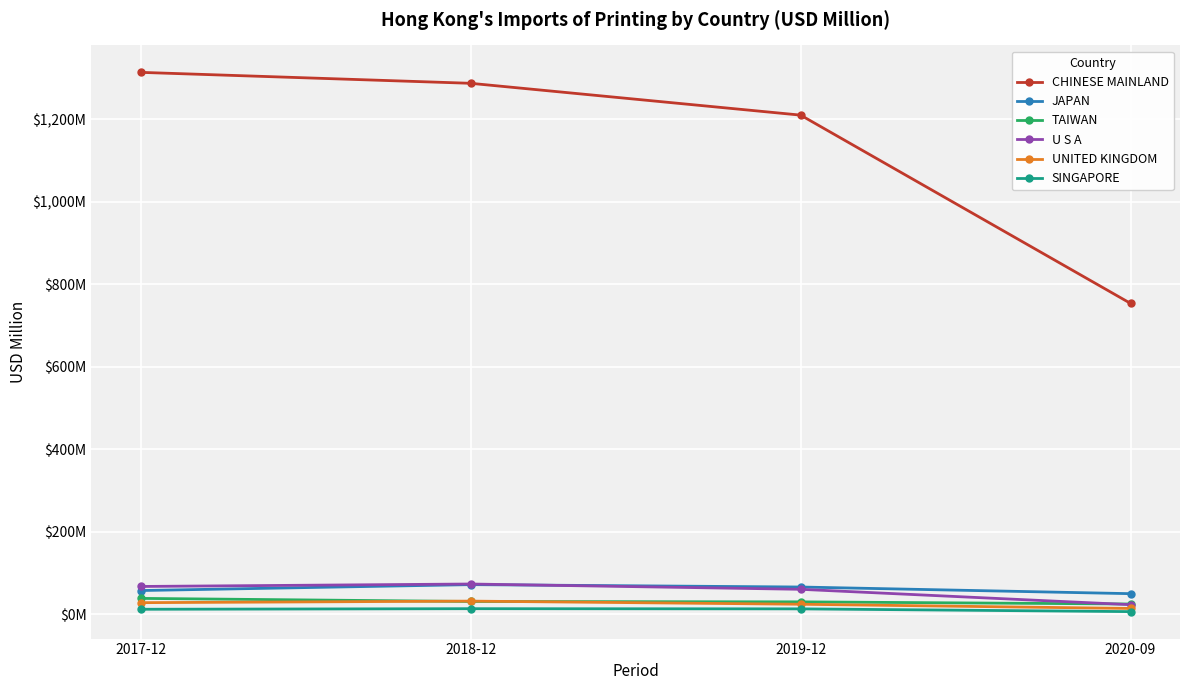

What position from the right is 2020-09?

1